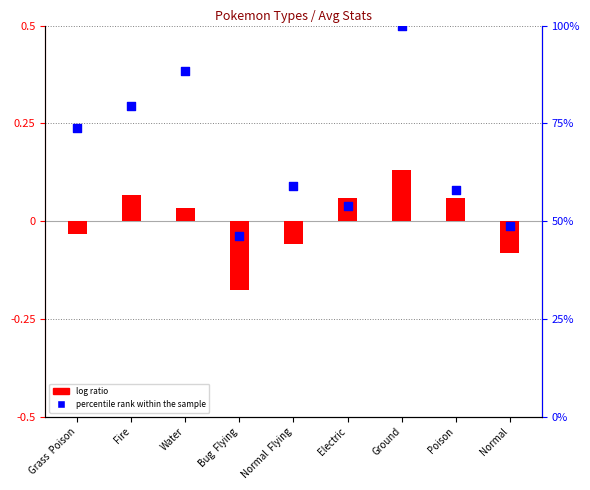

What are all the series names shown in the legend?

log ratio, percentile rank within the sample